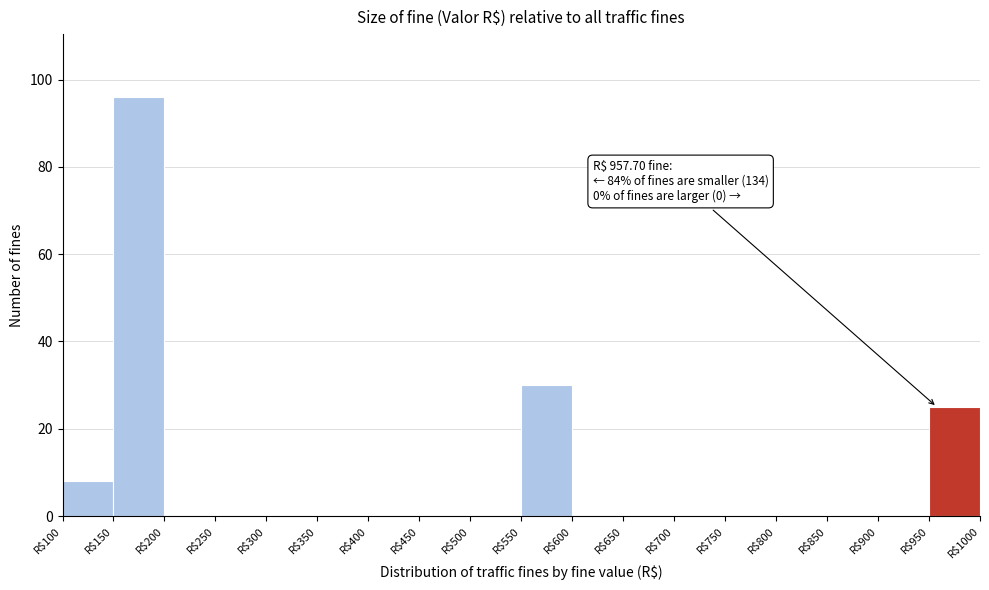

Which range on the x-axis has the tallest bar?

150 to 200